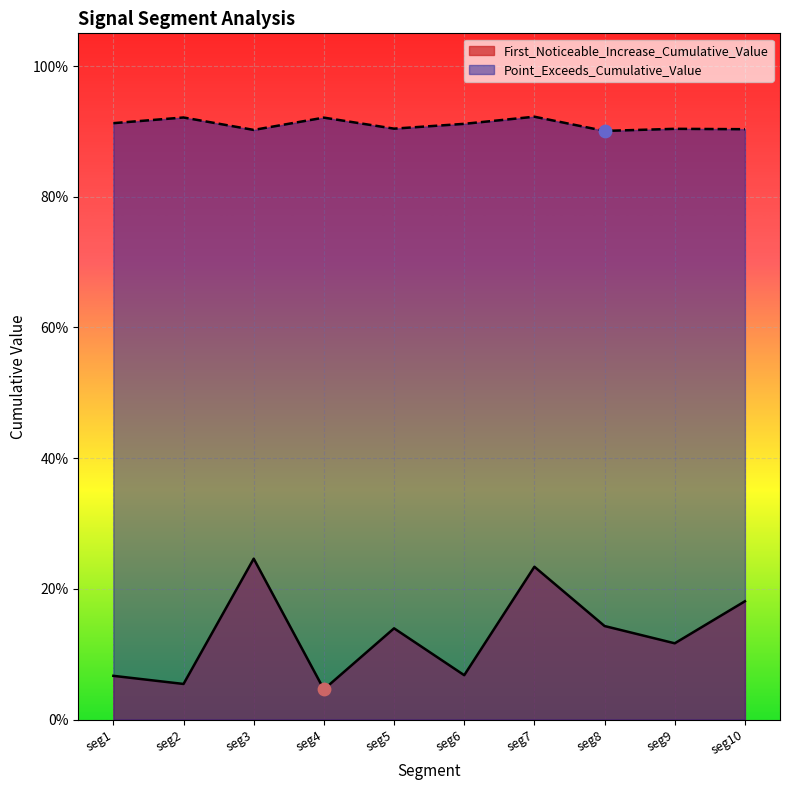

Which series has the largest total across all categories?

Point_Exceeds_Cumulative_Value